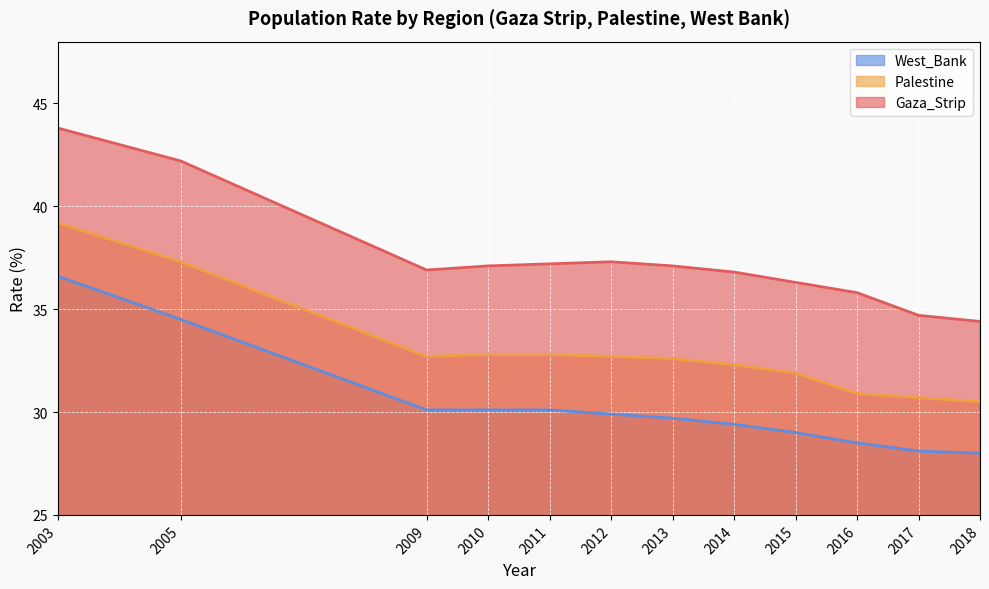

List the series in order of their peak value, highest first.

Gaza_Strip, Palestine, West_Bank